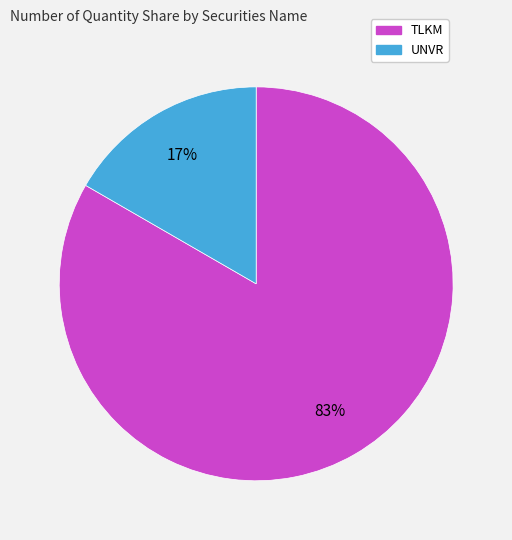

Rank the categories by value from lowest to highest.

UNVR, TLKM